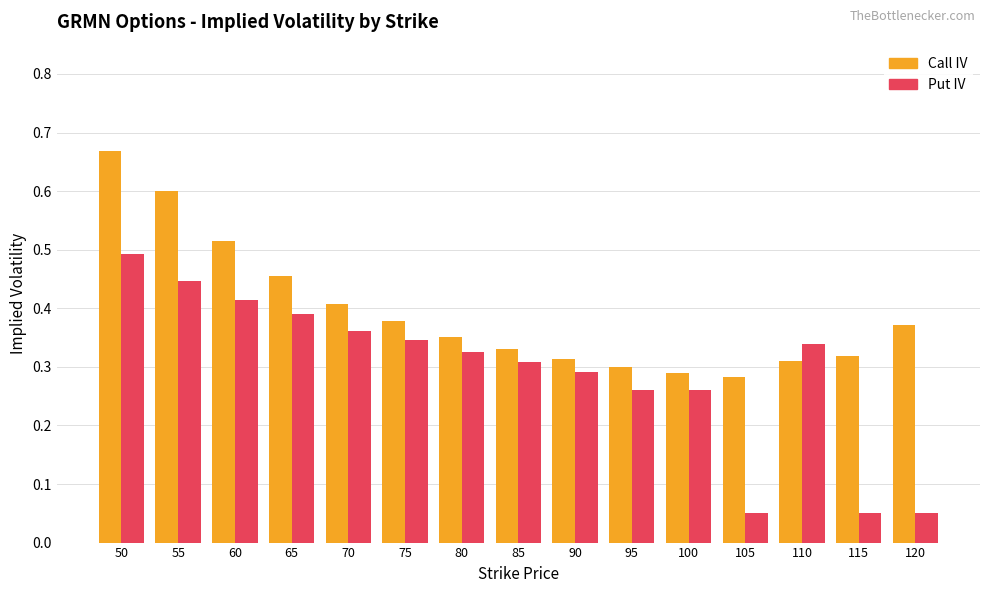

What is the total value across all series at 65?

0.8